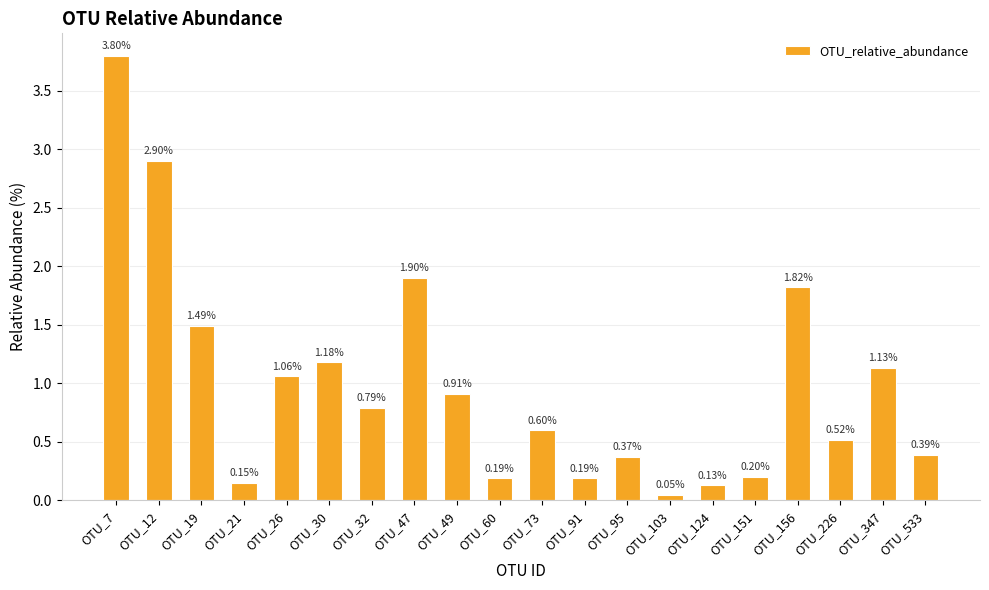

What is the sum of all values?

19.8